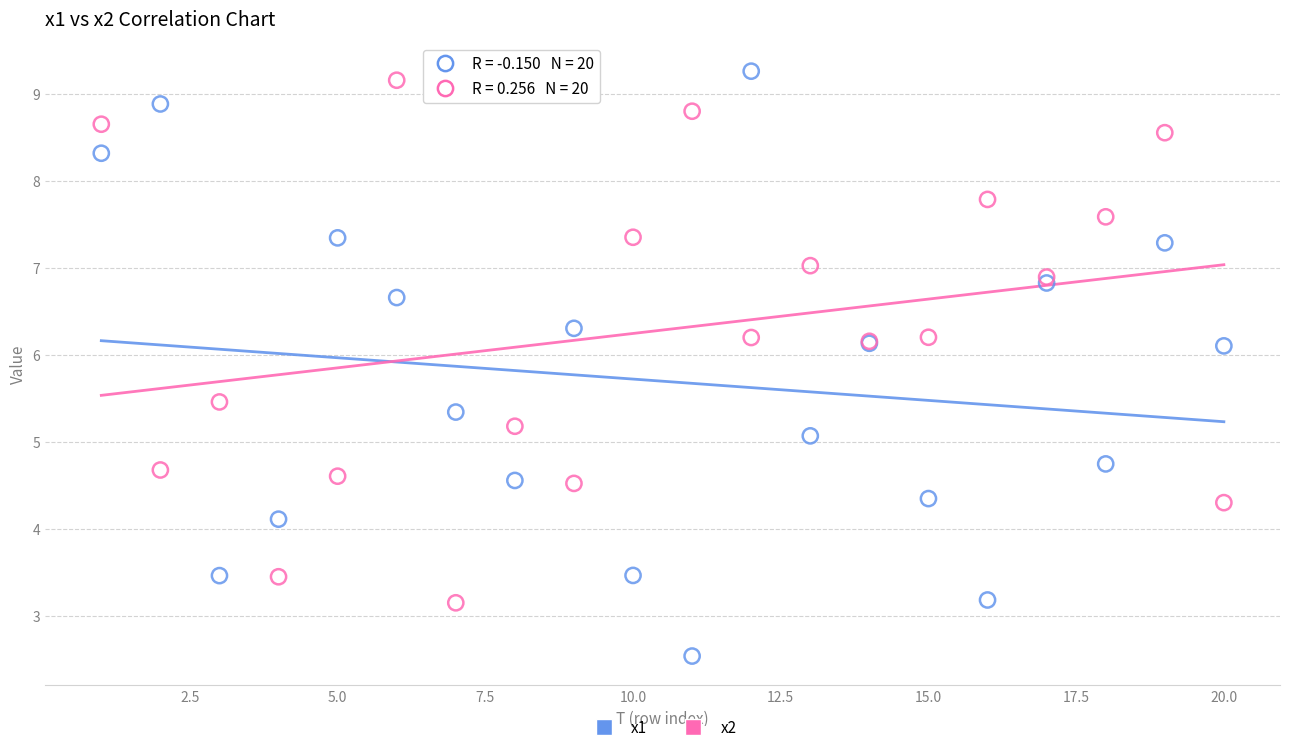

What are all the series names shown in the legend?

x1, x2